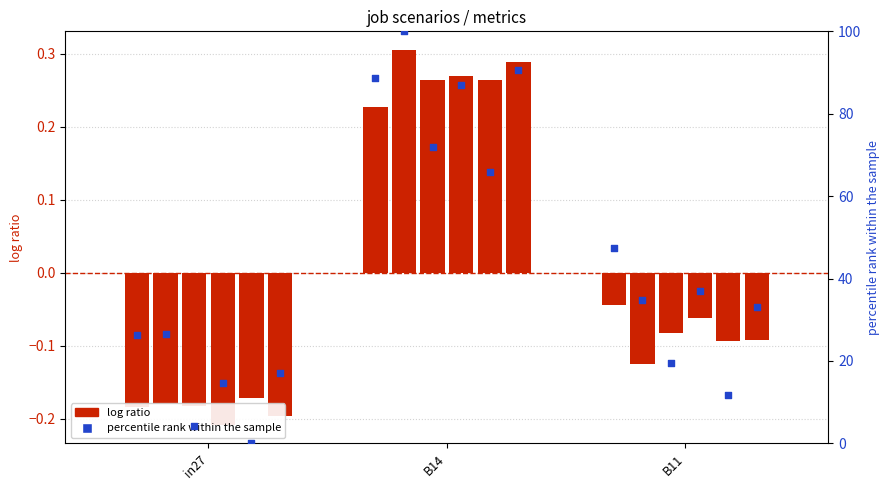

Between B11 and B14, which is larger?

B14